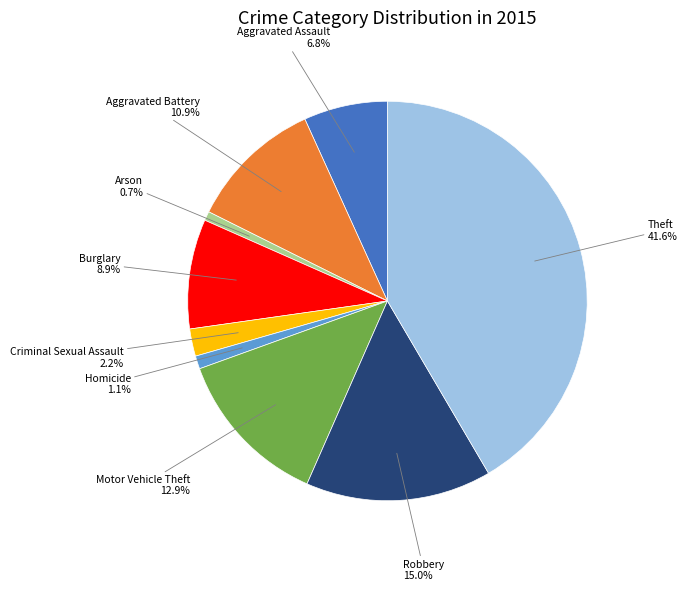

To the nearest percent, what is the difference between the largest and smallest slice percentages?

41%